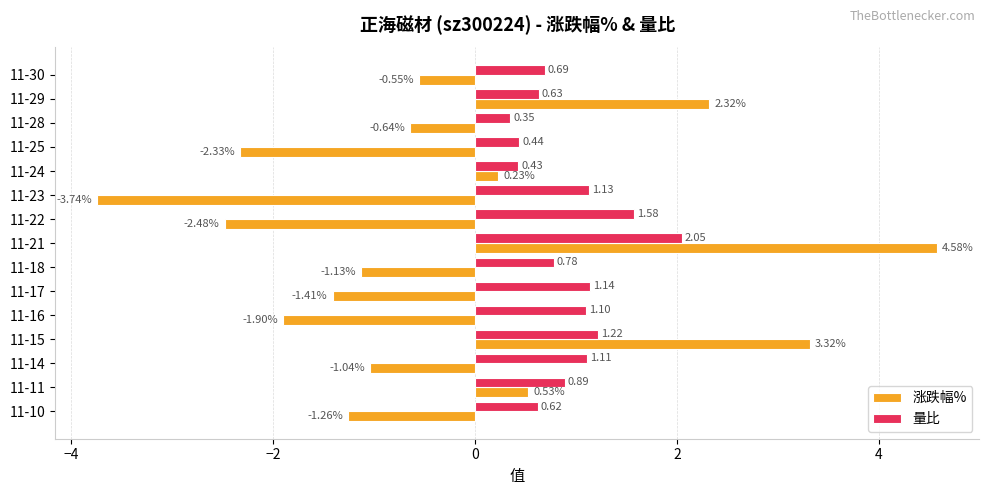

What is the difference between the maximum and minimum values in the 涨跌幅% series?

8.3